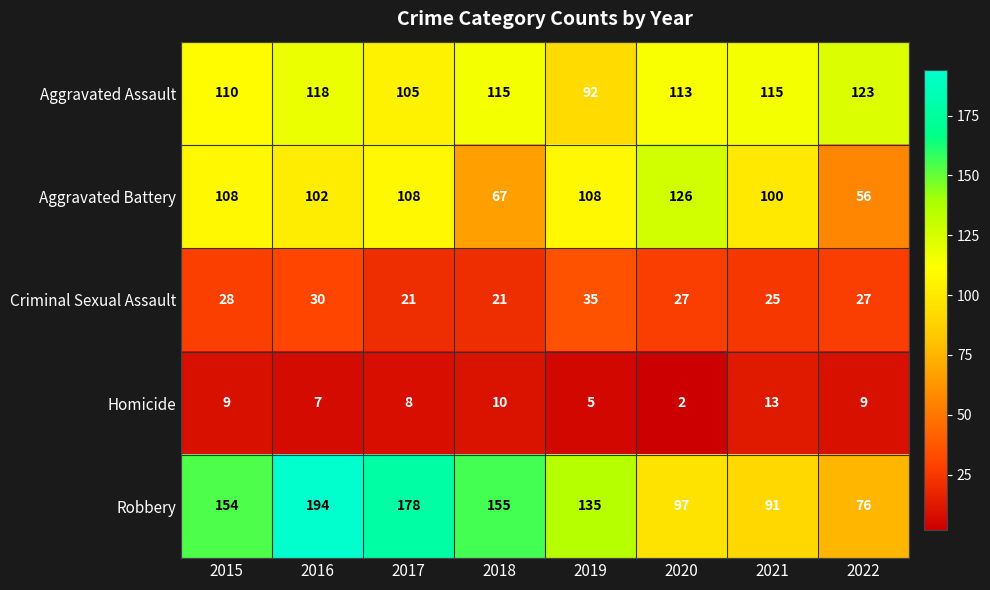

What is the difference between the maximum and minimum values in the Criminal Sexual Assault series?

14